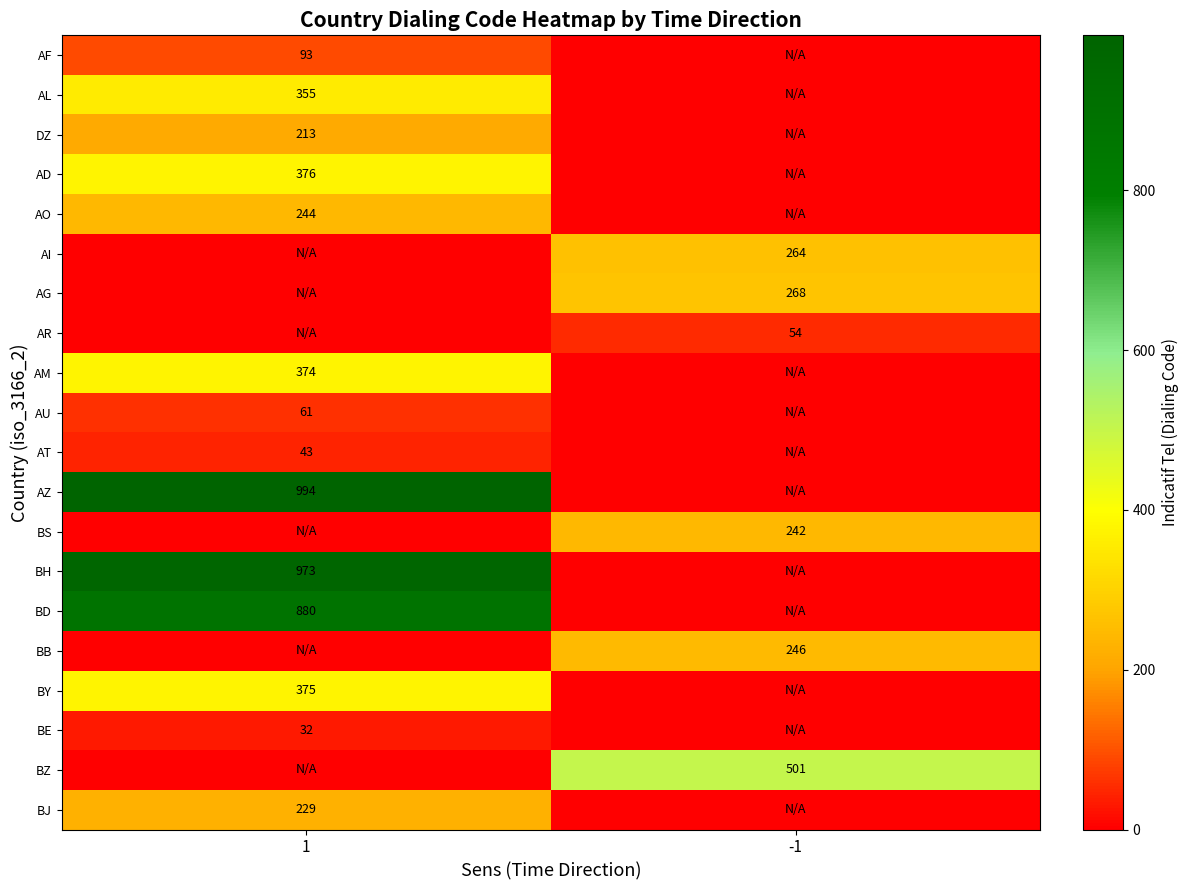

What is the spread (max minus min) of values at 1?

994